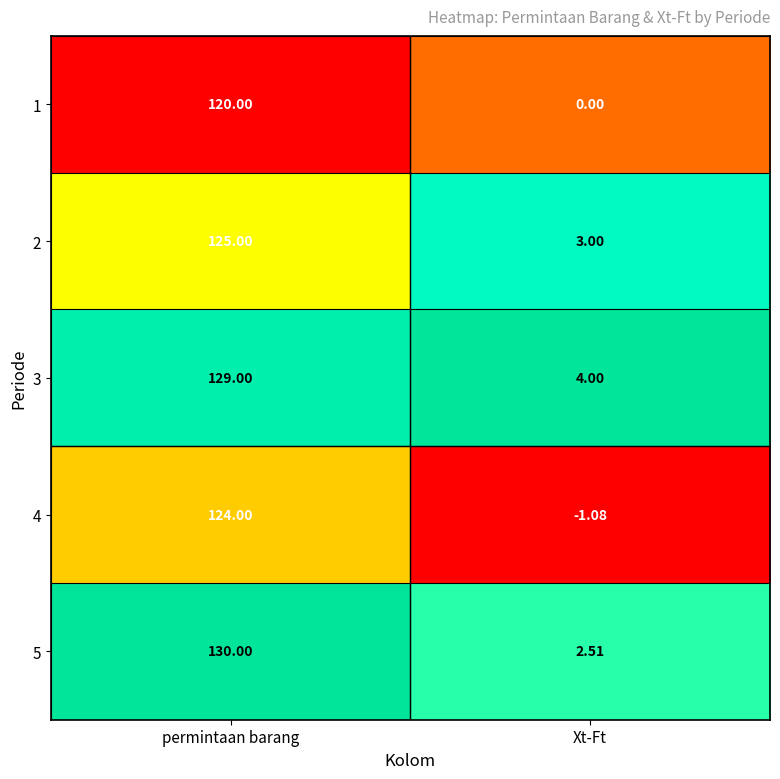

How many data points does each series have?

2